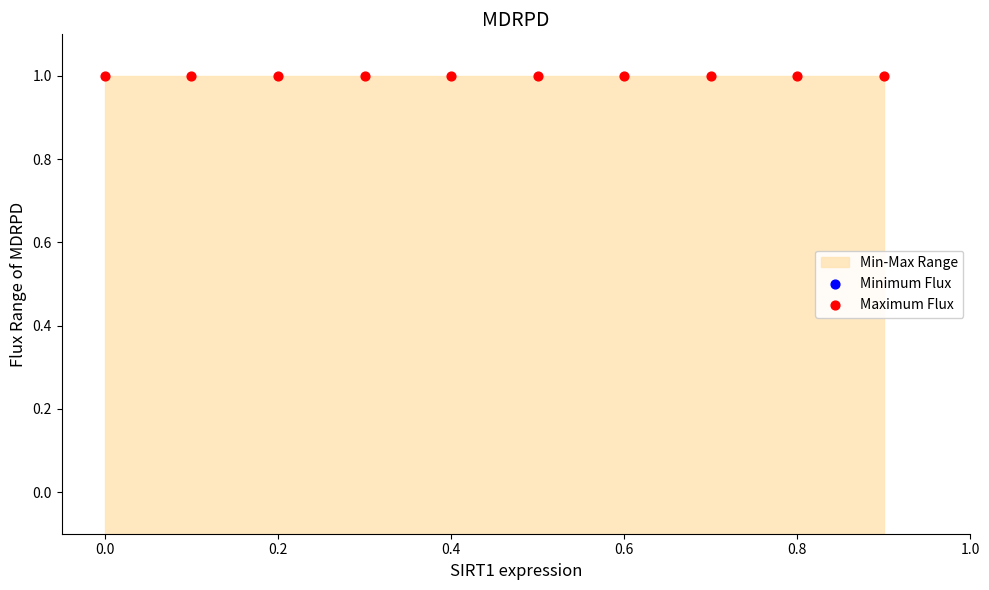

Which series has the widest spread of Y values?

Minimum Flux